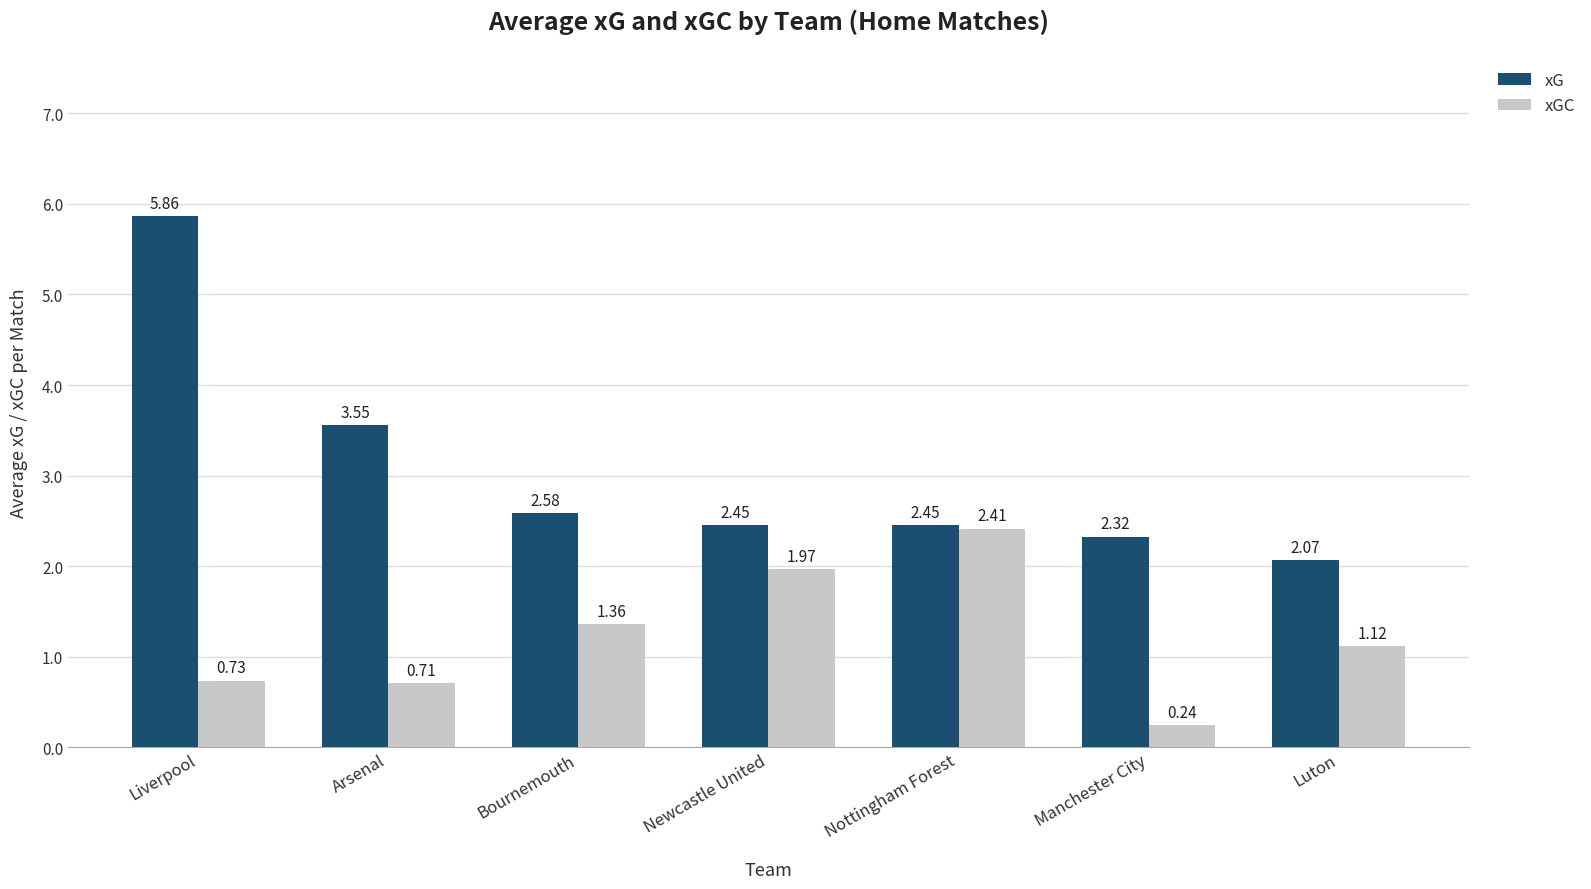

Is the value of xG at Luton greater than the value of xGC at Liverpool?

Yes